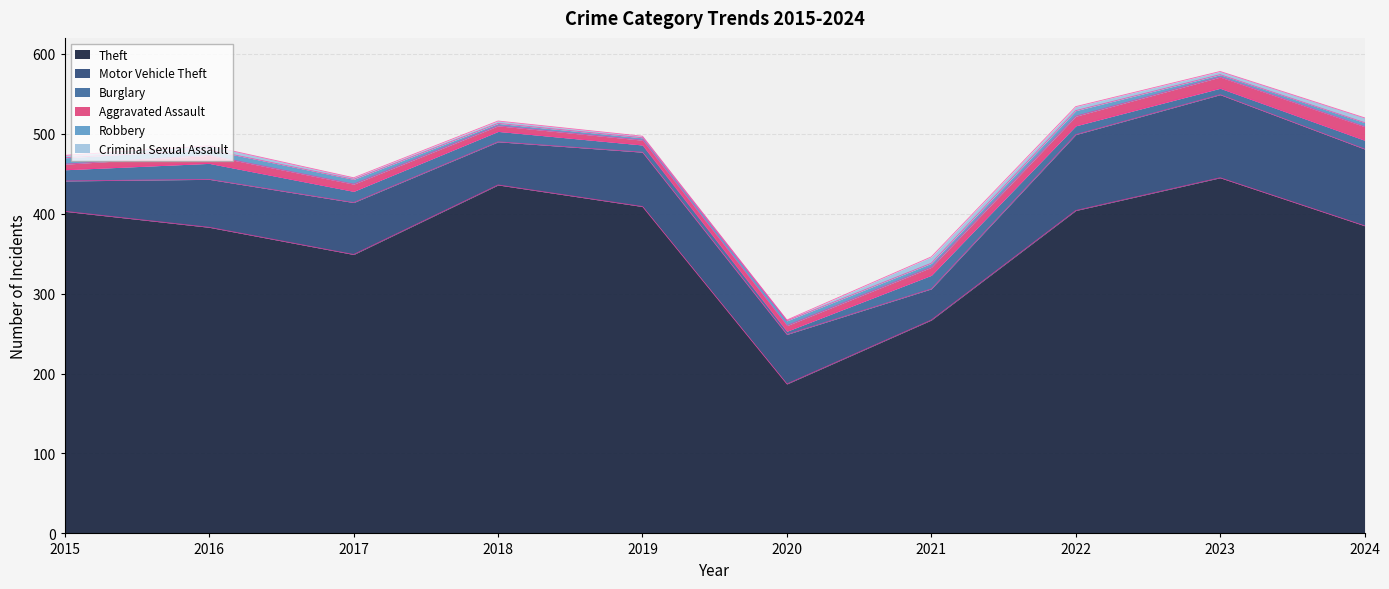

What is the spread (max minus min) of values at 2020?

186